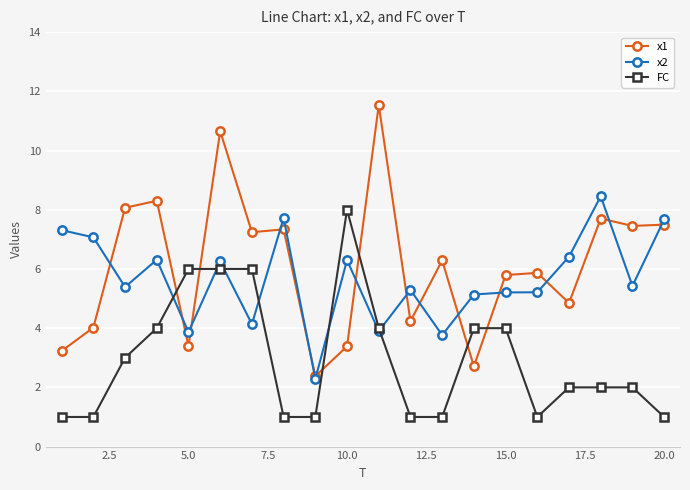

How many data points in x1 are less than 6?

10